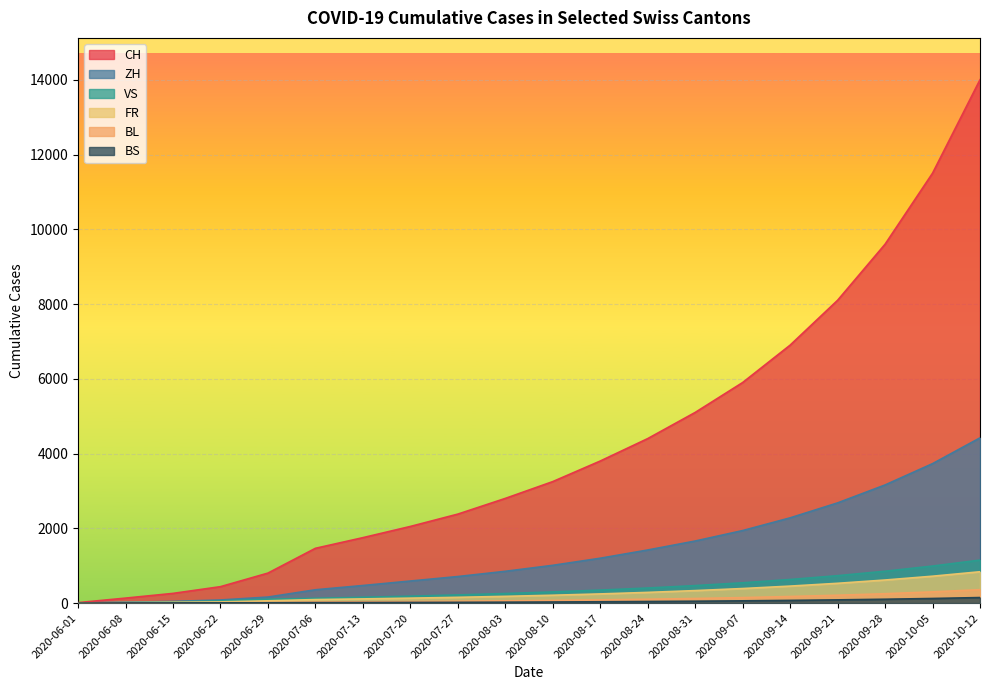

At which label is ZH closest to 7006?

2020-09-14